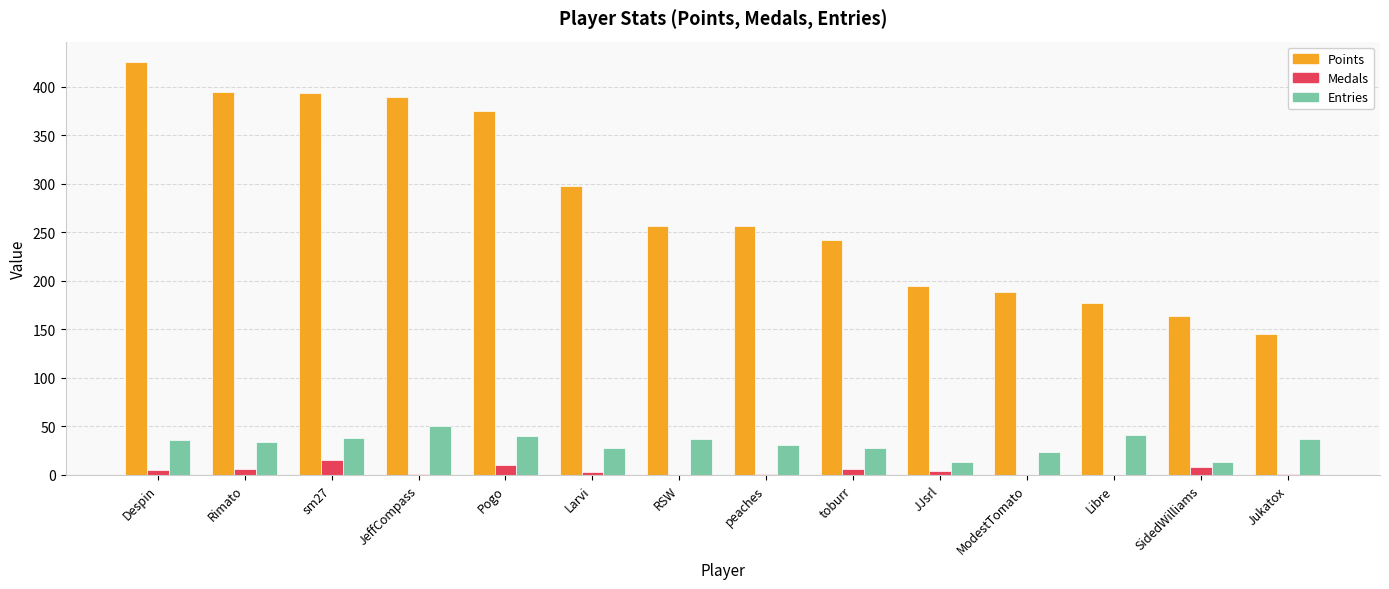

What is the approximate value of Points at JJsrl?

195